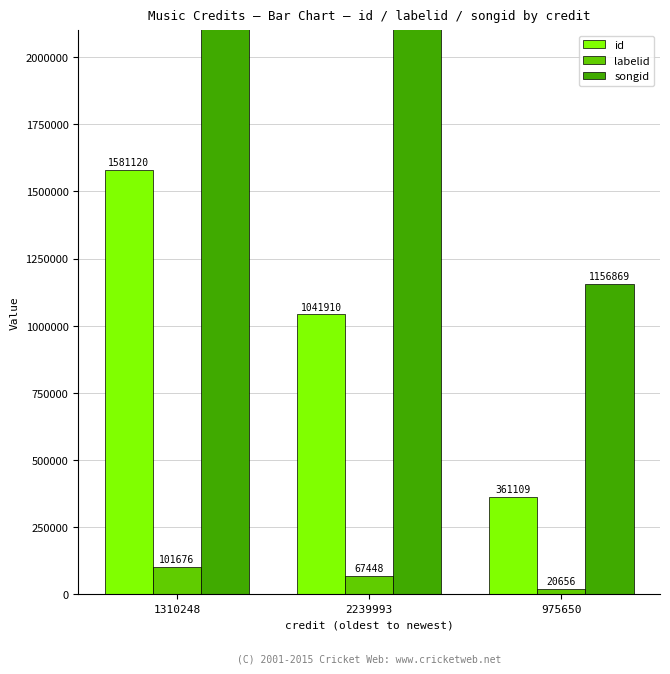

How many values in the songid series are below 2747256?

1